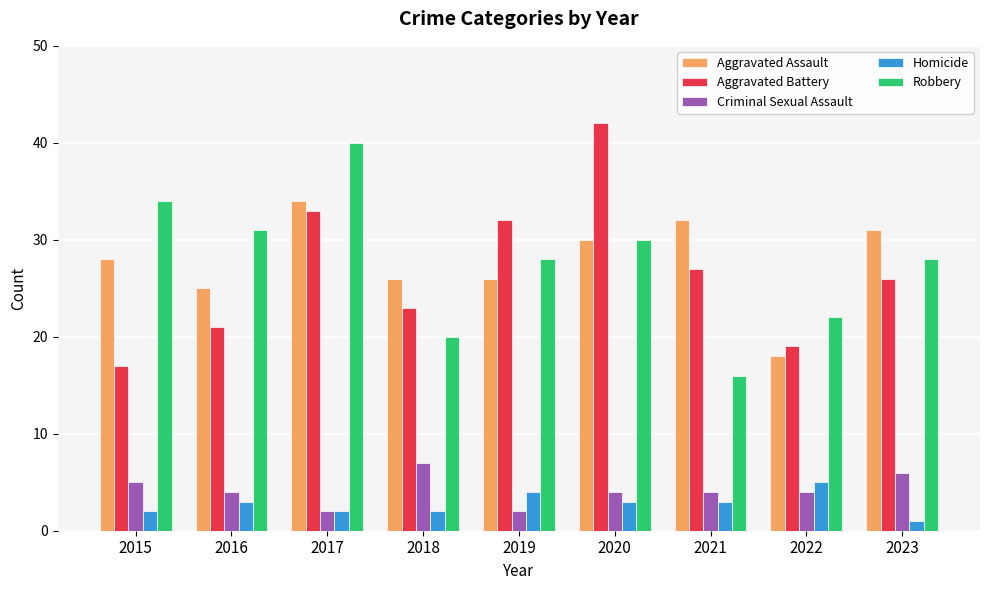

Count the number of data series in this chart.

5